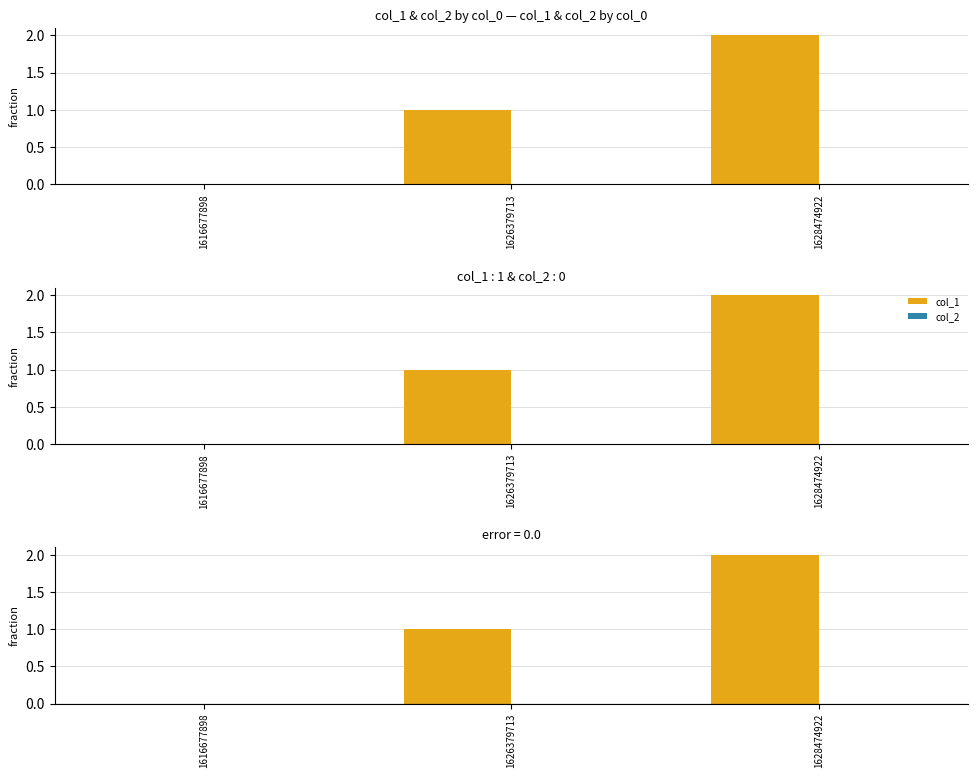

Reading left to right, what are all the values shown in this chart?

col_1: 1616677898=0	1626379713=1	1628474922=2
col_2: 1616677898=0	1626379713=0	1628474922=0